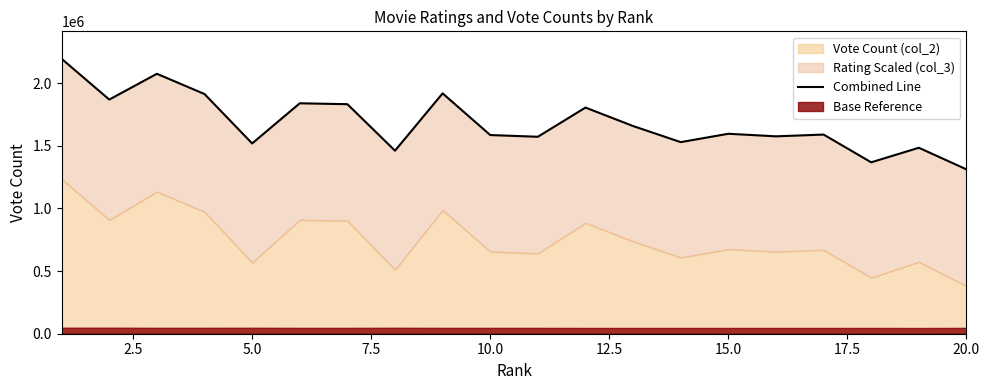

True or false: the data has more than 1 interior local peaks.

True